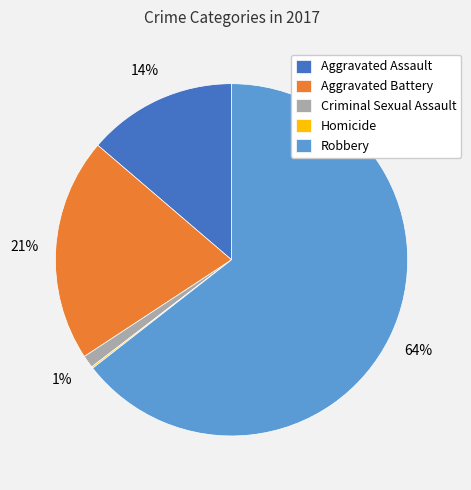

Is there any slice that represents more than half of the pie?

Yes